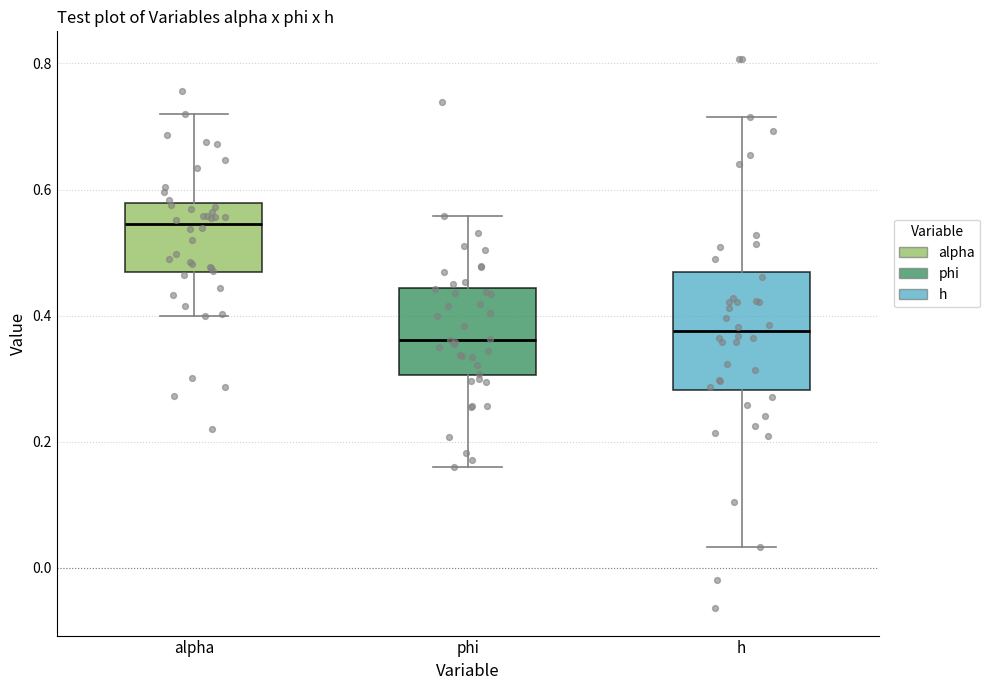

Reading left to right, read every box against the y-axis: the position of its median line, the range the box covers, and the ends of its whiskers. The values are not printed on the chart, so give them approximately, as read against the axis.

alpha: median 0.54, box 0.46 to 0.58, whiskers 0.40 to 0.72
phi: median 0.36, box 0.30 to 0.44, whiskers 0.16 to 0.56
h: median 0.38, box 0.28 to 0.46, whiskers 0.04 to 0.72